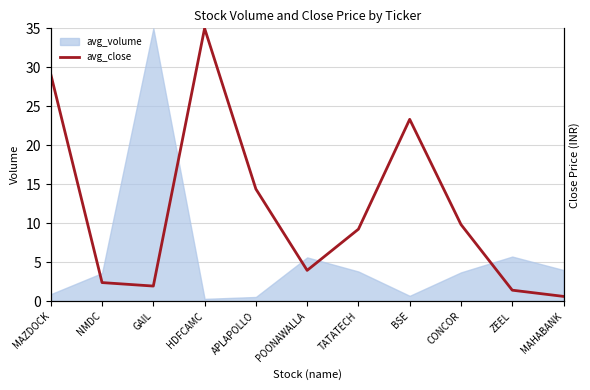

True or false: the data has more than 1 interior local peaks.

True